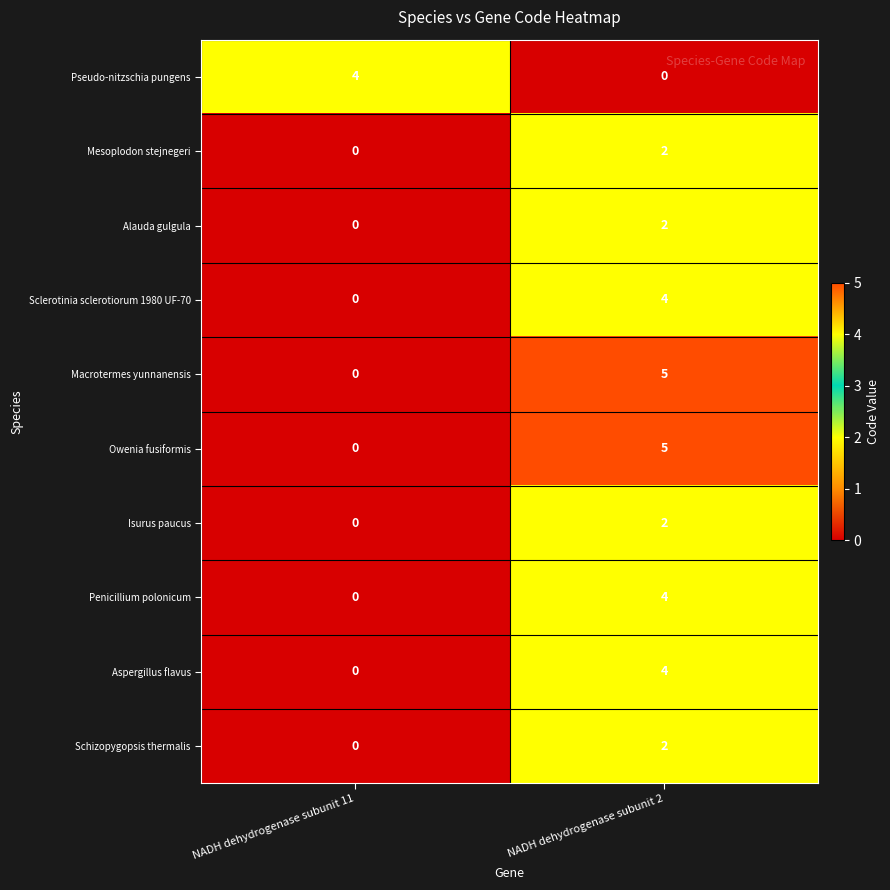

At how many categories does at least one series exceed 2?

2